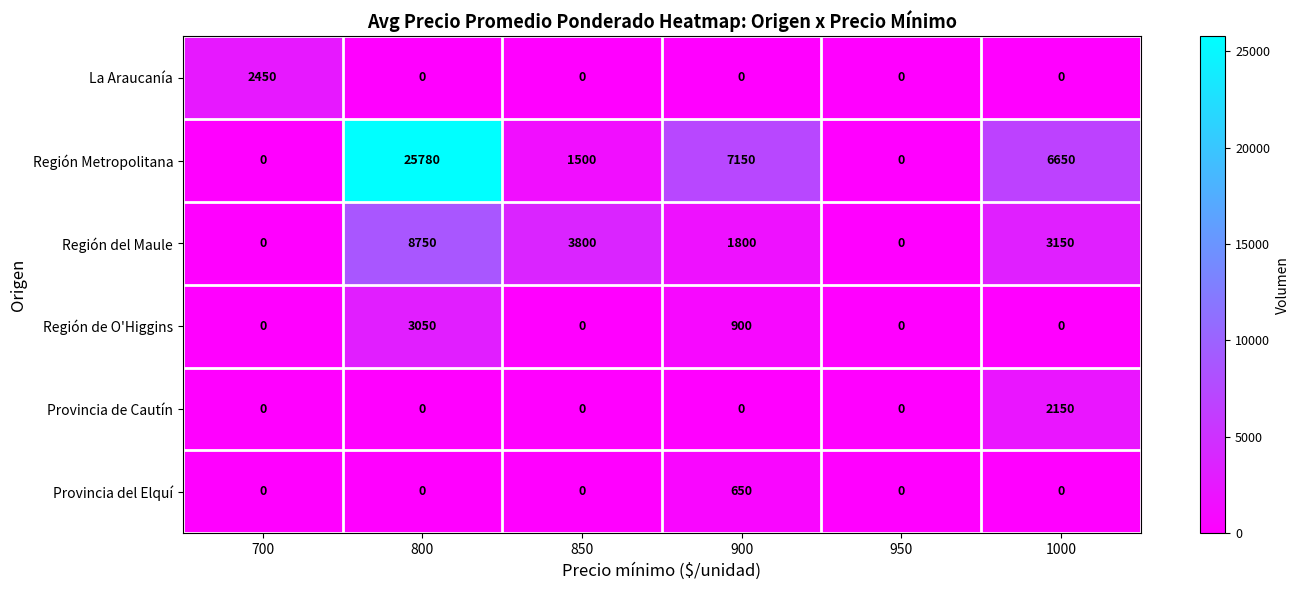

Where does the Región Metropolitana series first go above 6650?

800